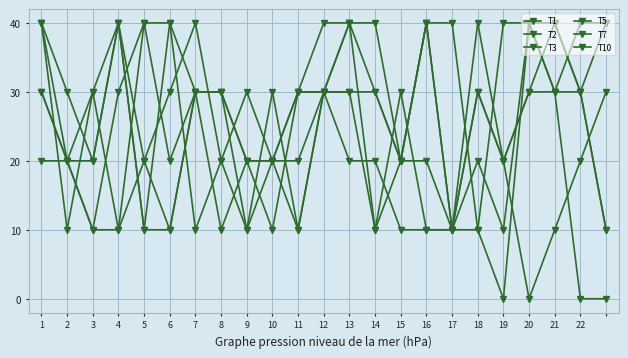

Reading left to right, list all the values displayed in this chart.

T1: 40	30	20	40	20	30	40	20	30	20	10	30	40	30	20	40	10	40	20	0	10	20	30
T2: 30	20	10	10	40	20	30	30	20	20	30	40	40	40	20	40	10	10	40	40	30	30	10
T3: 40	20	10	30	40	40	10	20	10	30	10	30	30	30	20	20	10	30	20	30	40	30	40
T5: 30	20	20	40	10	40	30	10	20	10	30	30	40	10	20	40	40	10	0	40	30	0	0
T7: 20	20	30	40	10	10	30	30	20	20	20	30	20	20	10	10	10	30	20	30	30	40	40
T10: 40	10	30	10	20	10	30	30	10	20	30	30	30	10	30	10	10	20	10	40	40	30	10